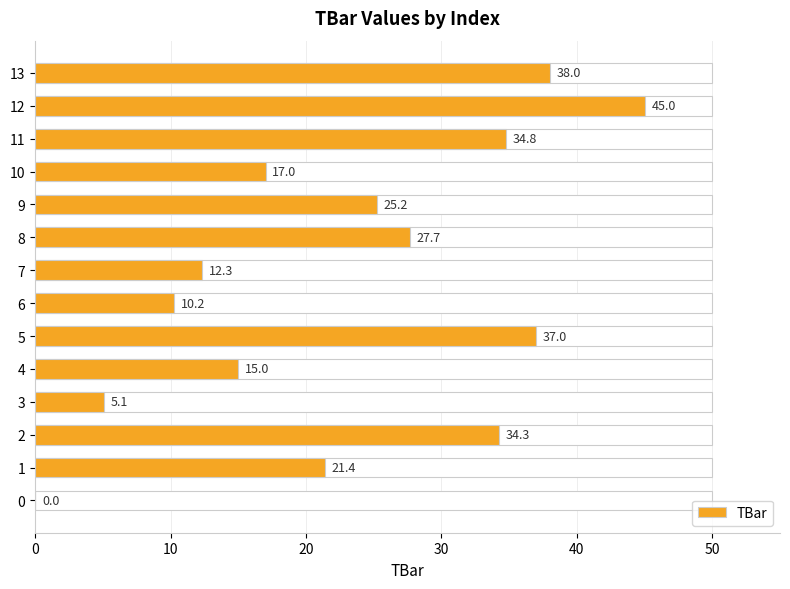

What is the change in value from 7 to 13?

+25.7